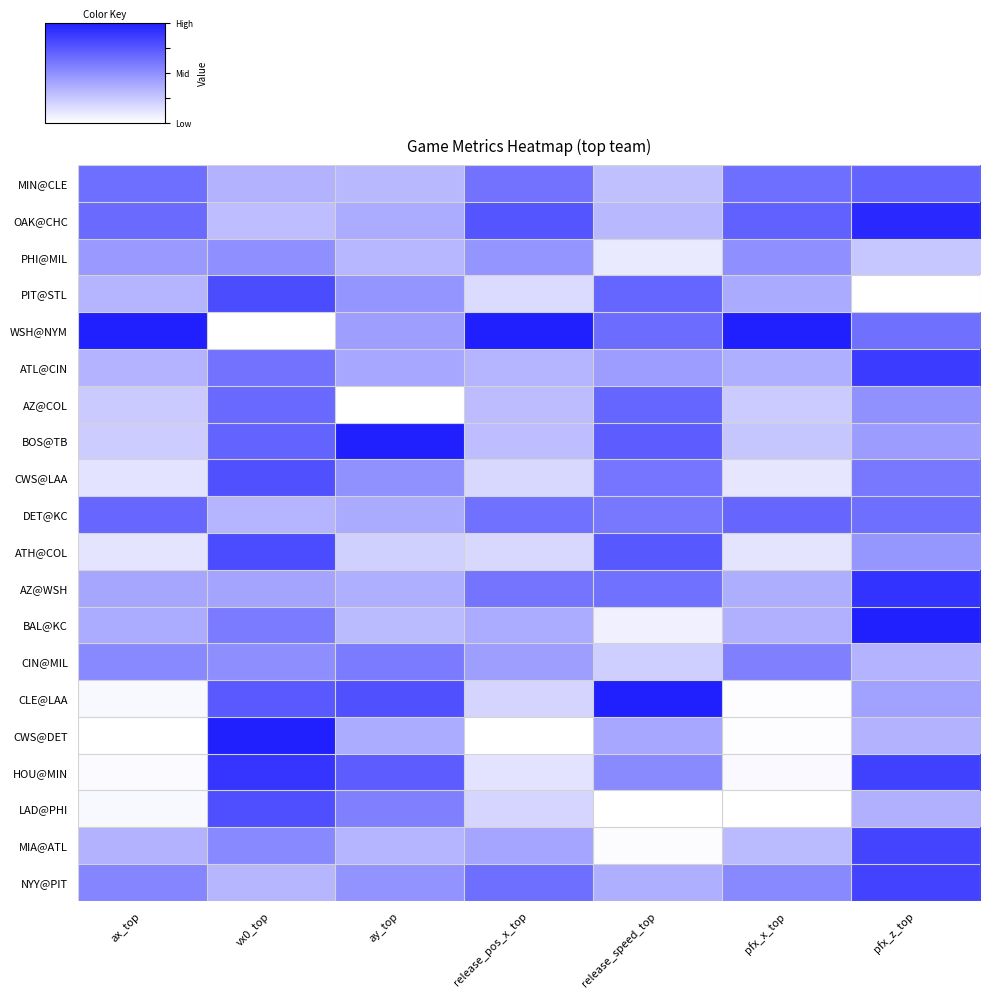

Rank the series at ax_top from lowest to highest value.

CWS@DET, HOU@MIN, LAD@PHI, CLE@LAA, ATH@COL, CWS@LAA, BOS@TB, AZ@COL, PIT@STL, ATL@CIN, MIA@ATL, BAL@KC, AZ@WSH, PHI@MIL, CIN@MIL, NYY@PIT, MIN@CLE, OAK@CHC, DET@KC, WSH@NYM